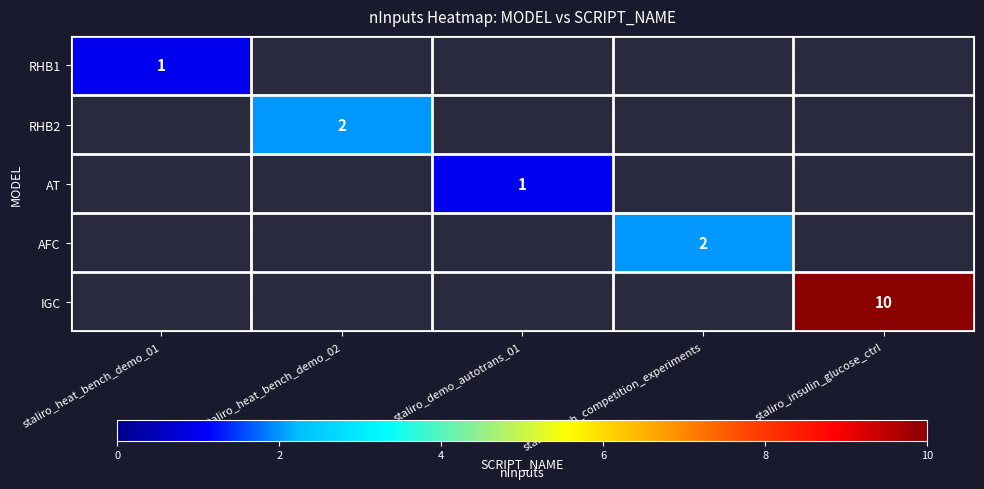

Is it true that AT equals 1 at staliro_demo_autotrans_01?

True